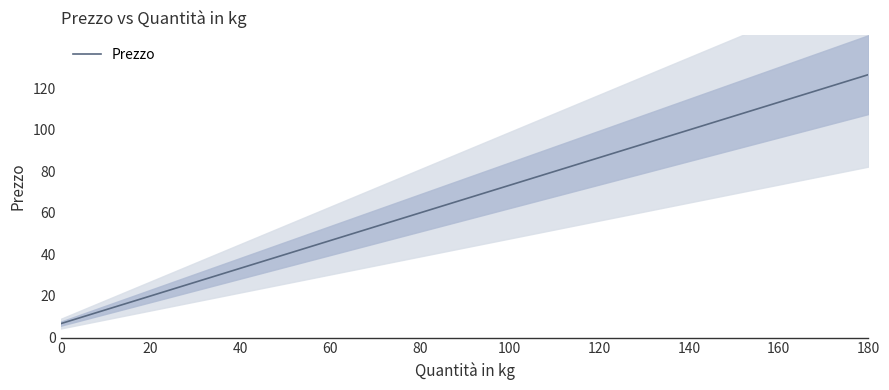

What is the value of the 18th point from the left?

120.0